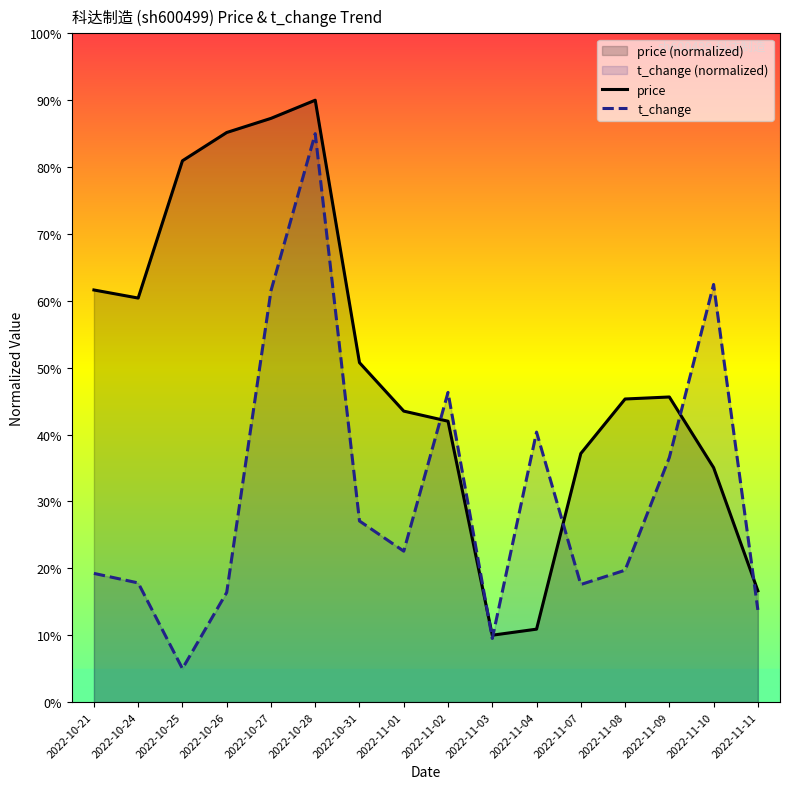

How many data points in t_change are less than 22?

8